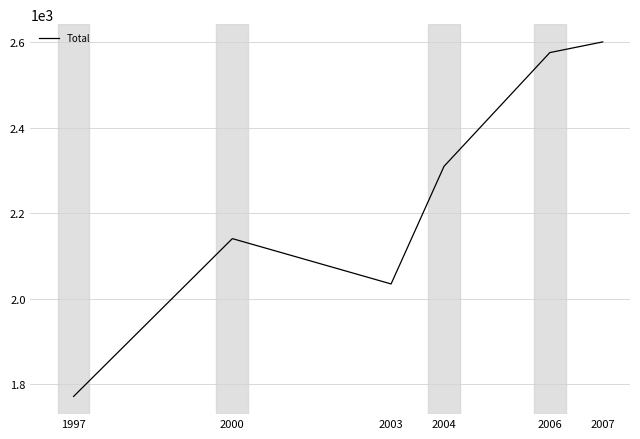

Rank the categories by value from lowest to highest.

1997, 2003, 2000, 2004, 2006, 2007